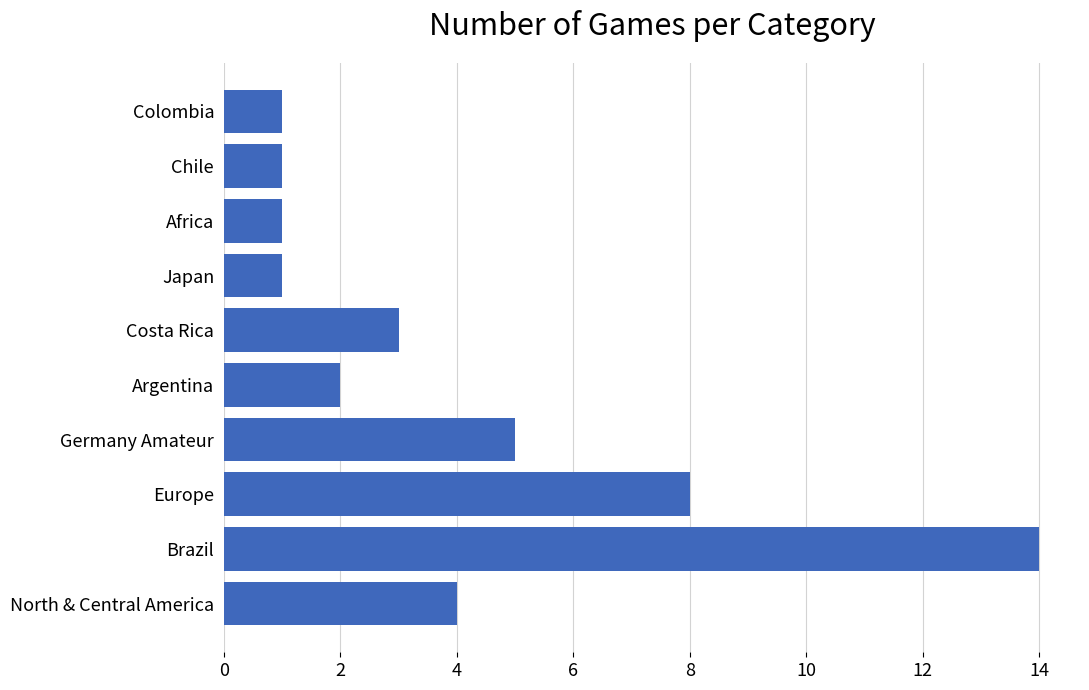

What is the difference between the maximum and minimum values?

13